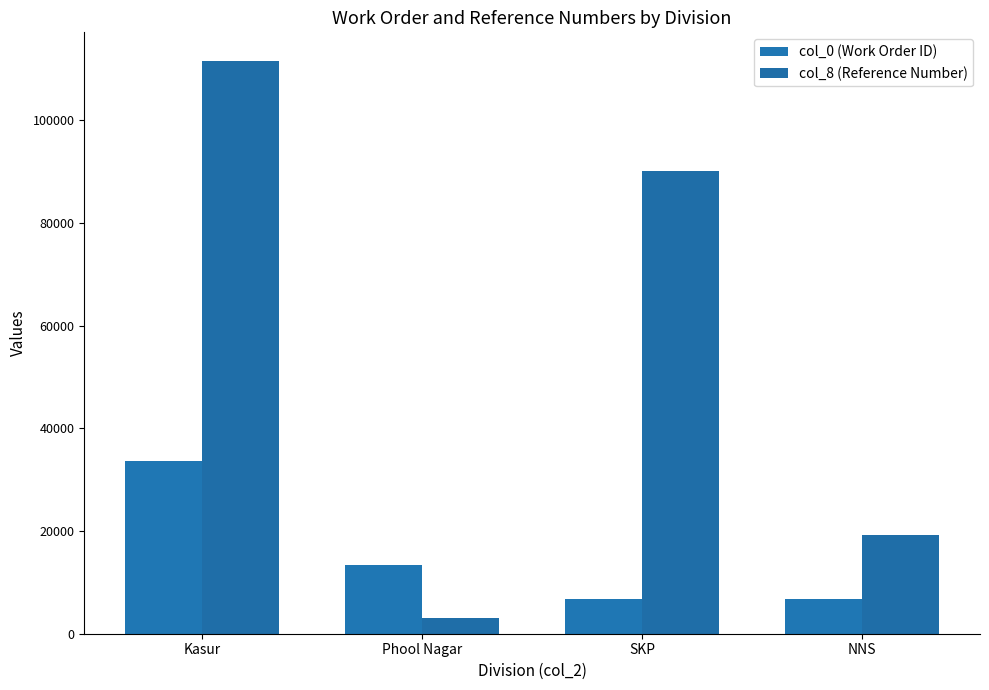

What is the spread (max minus min) of values at SKP?

83468